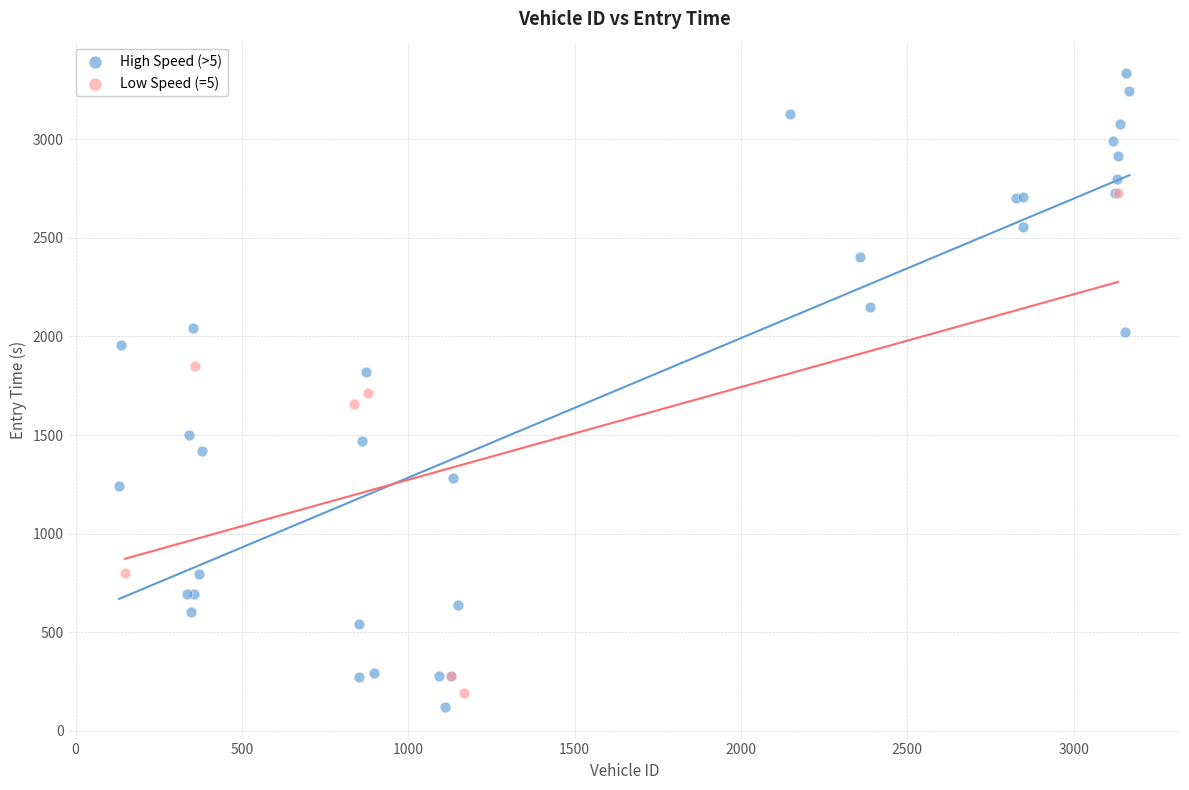

Which series reaches the maximum Y coordinate?

High Speed (>5)